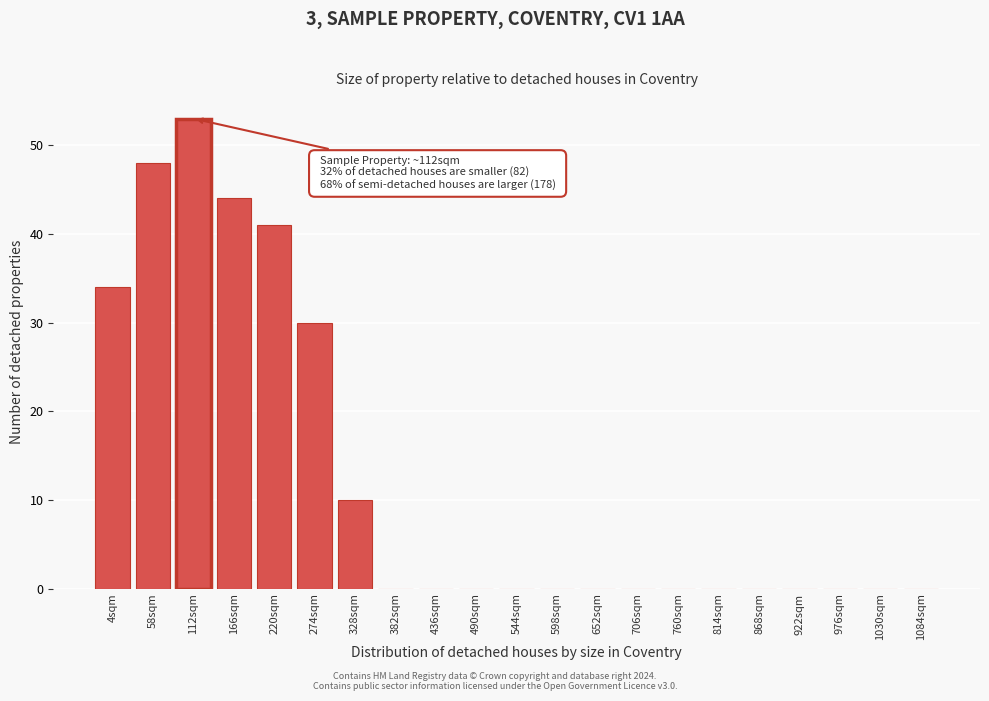

Reading left to right, extract all data points from this chart.

4sqm=34	58sqm=48	112sqm=53	166sqm=44	220sqm=41	274sqm=30	328sqm=10	382sqm=0	436sqm=0	490sqm=0	544sqm=0	598sqm=0	652sqm=0	706sqm=0	760sqm=0	814sqm=0	868sqm=0	922sqm=0	976sqm=0	1030sqm=0	1084sqm=0